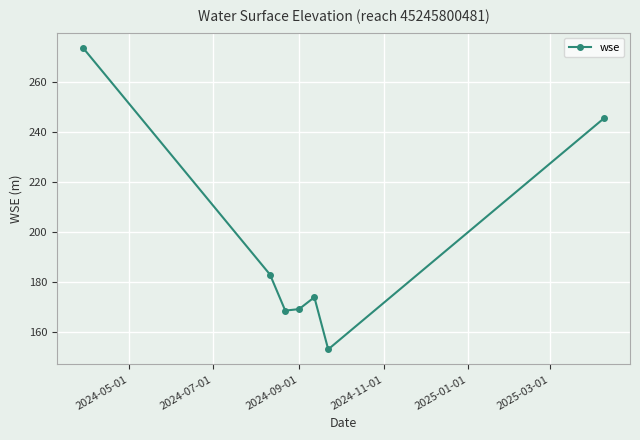

How many lines are shown in the chart?

1